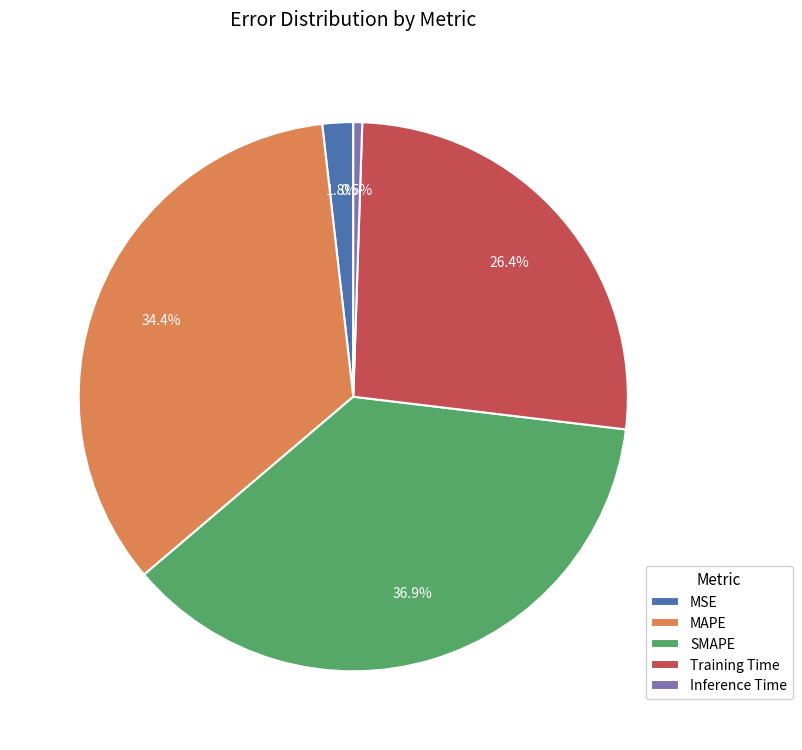

Which slice is the largest?

SMAPE